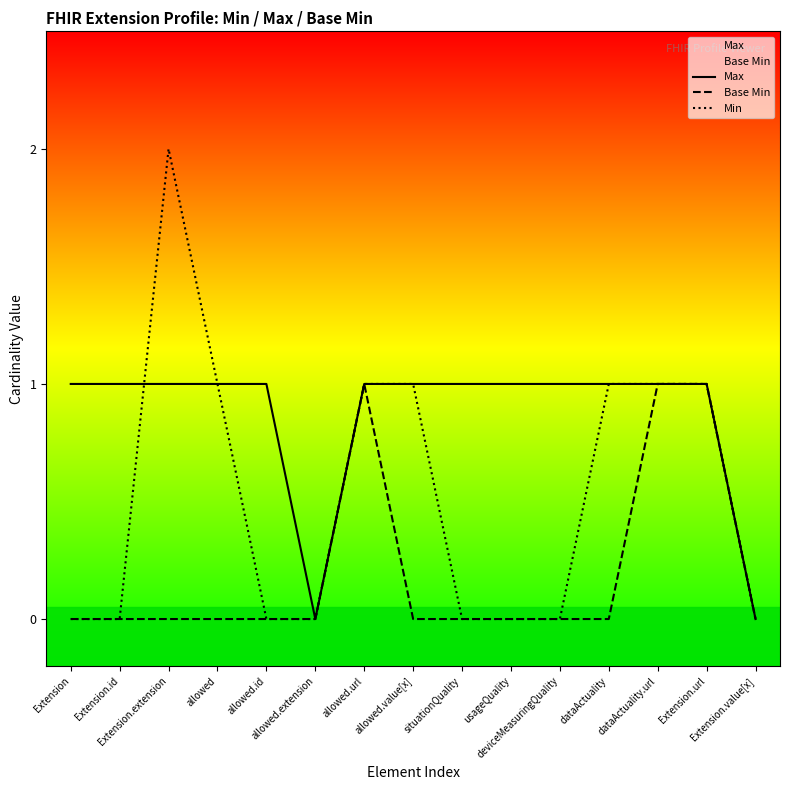

The value of Min at Extension.extension is 2. True or false?

True